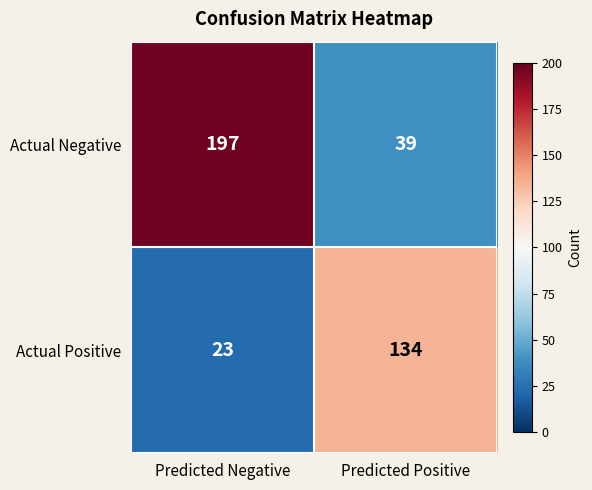

Reading left to right, list all the values displayed in this chart.

Actual Negative: Predicted Negative=197	Predicted Positive=39
Actual Positive: Predicted Negative=23	Predicted Positive=134